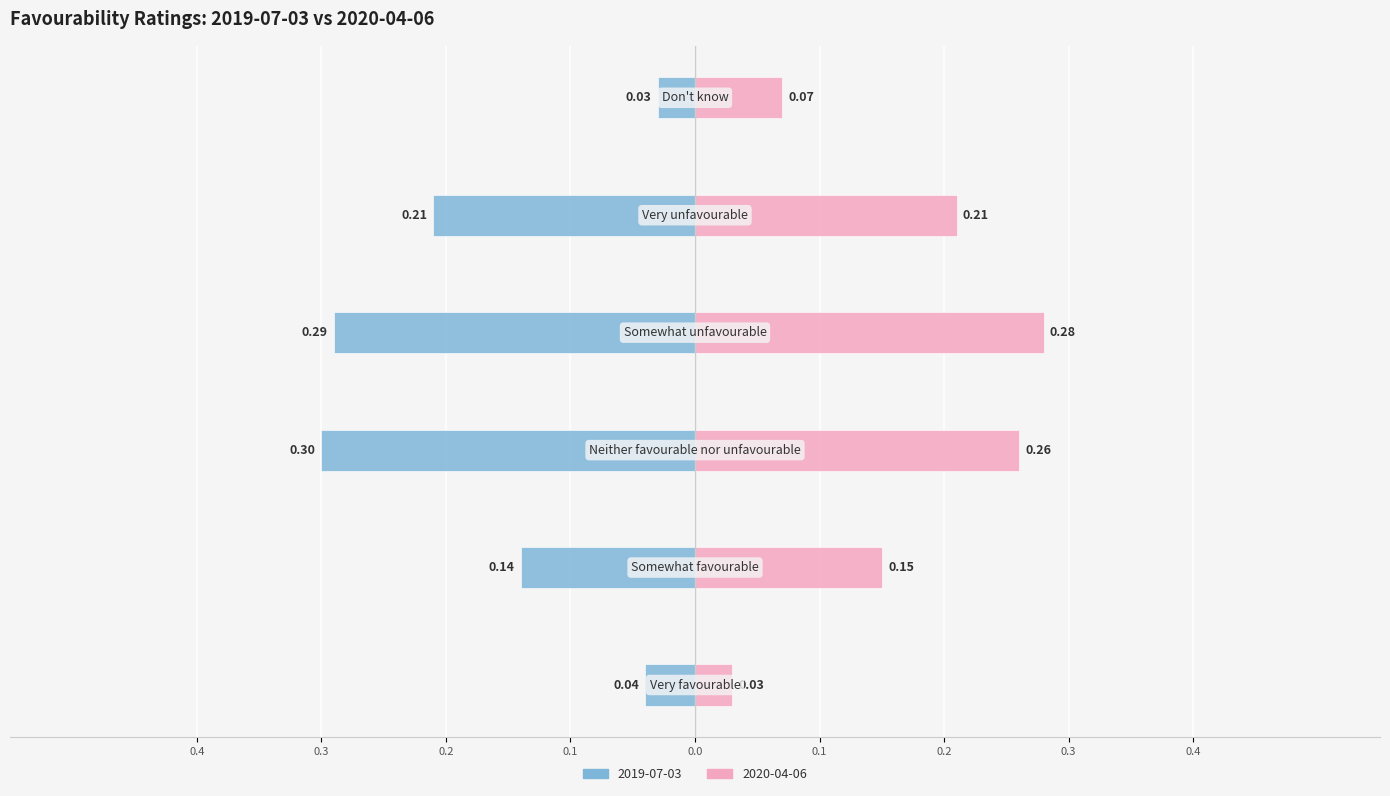

Reading left to right, extract all data points from this chart.

2019-07-03: Very favourable=-0.0	Somewhat favourable=-0.1	Neither favourable nor unfavourable=-0.3	Somewhat unfavourable=-0.3	Very unfavourable=-0.2	Don't know=-0.0
2020-04-06: Very favourable=0.0	Somewhat favourable=0.1	Neither favourable nor unfavourable=0.3	Somewhat unfavourable=0.3	Very unfavourable=0.2	Don't know=0.1